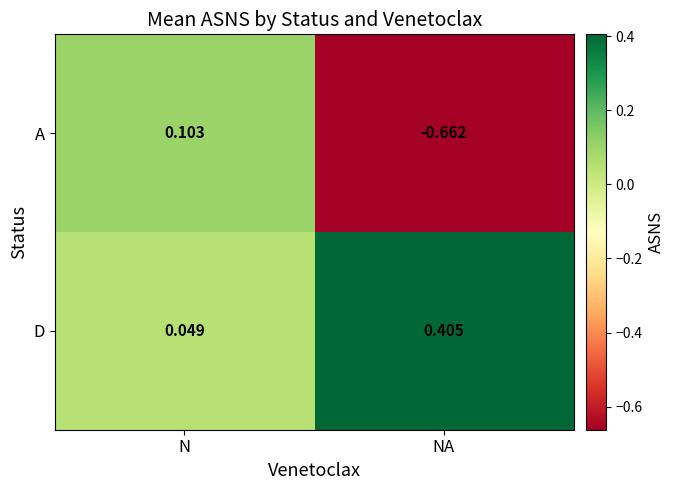

Which category has the highest value across all series?

NA